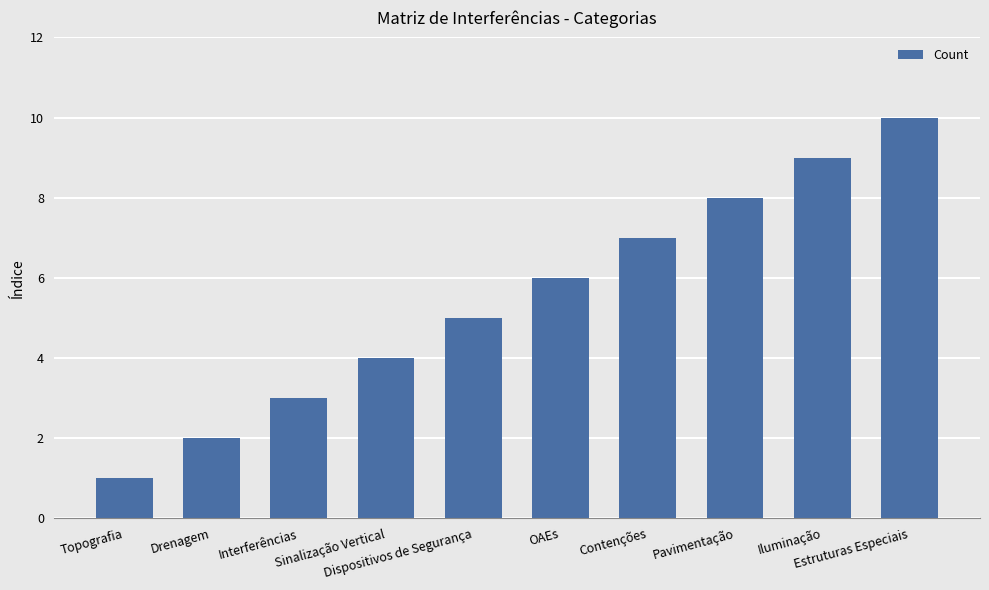

What is the difference between the maximum and minimum values?

9